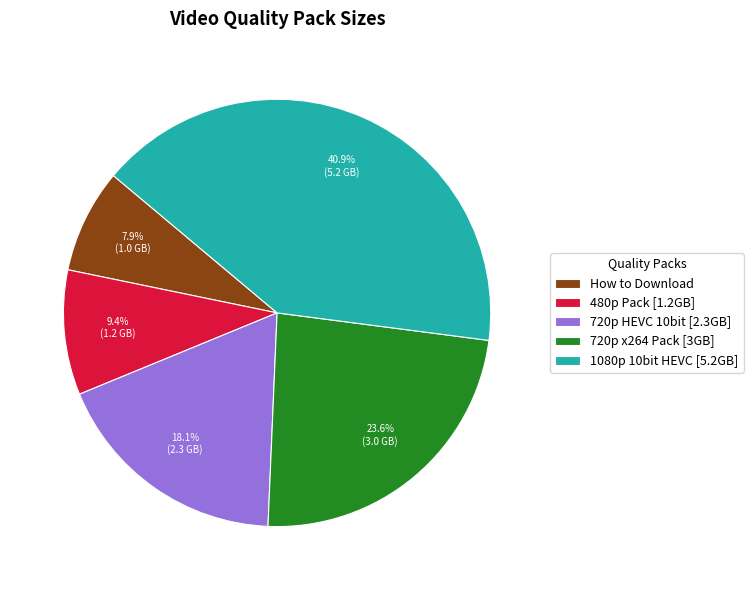

How many slices are in this pie chart?

5